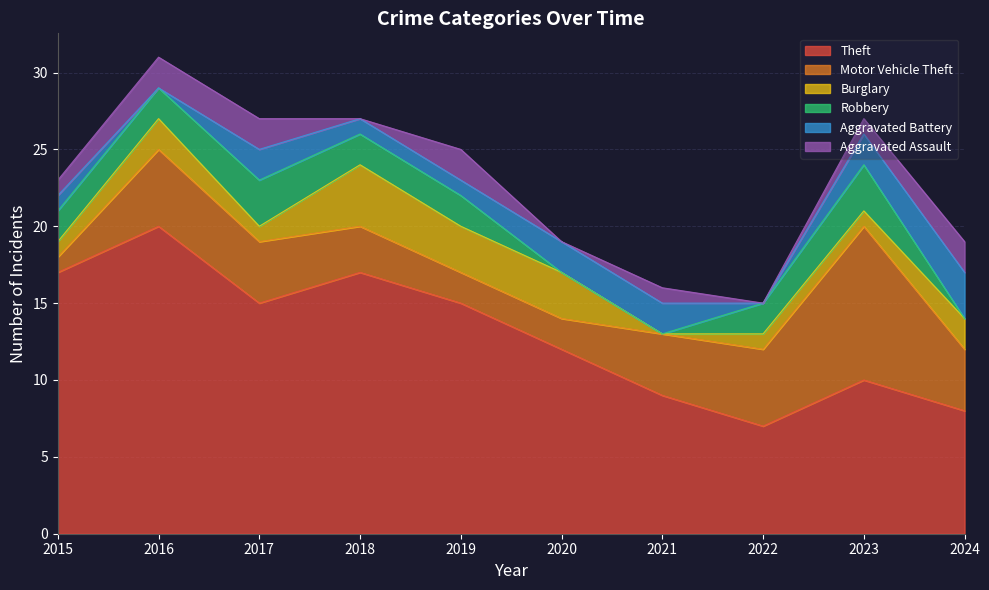

What is the total value across all series at 2017?

27